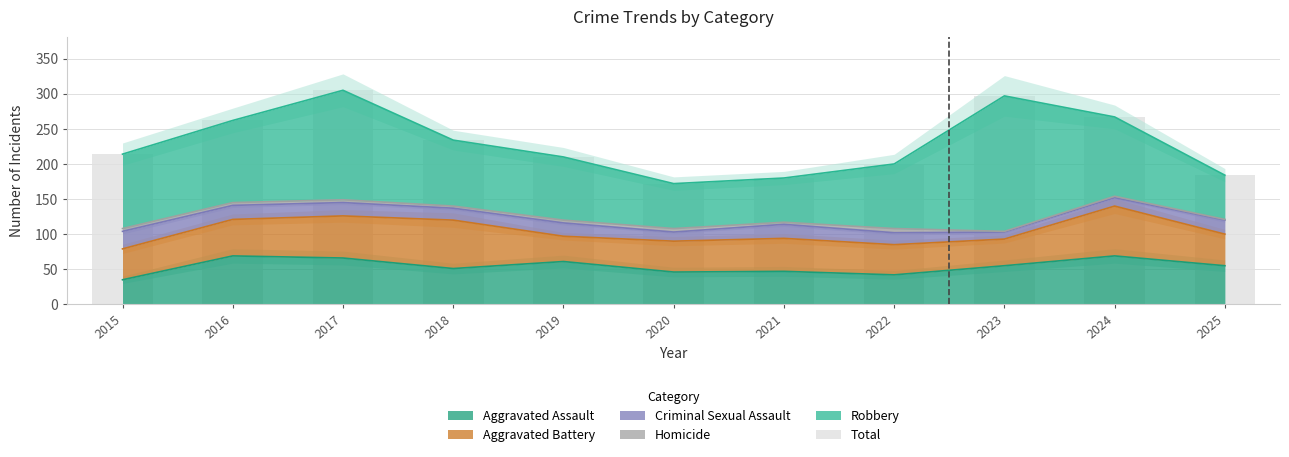

Read the value at 2022.

200